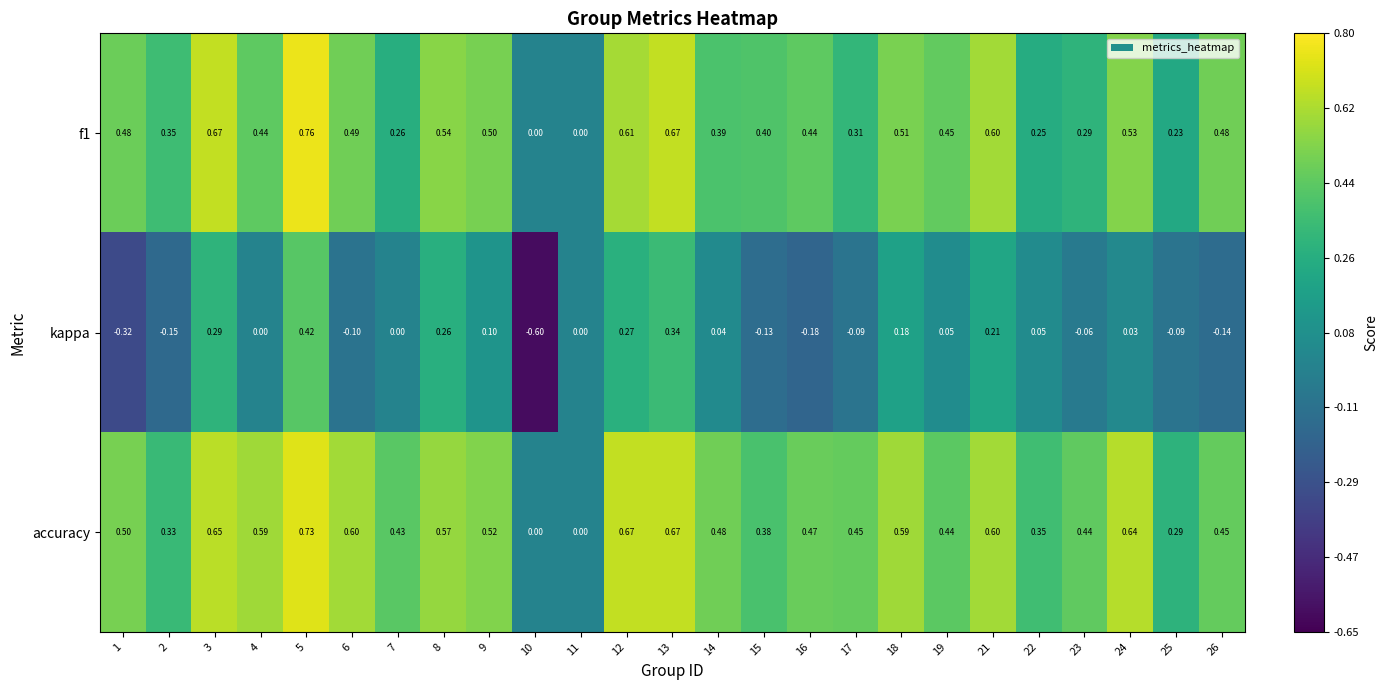

Which series has the largest total across all categories?

accuracy